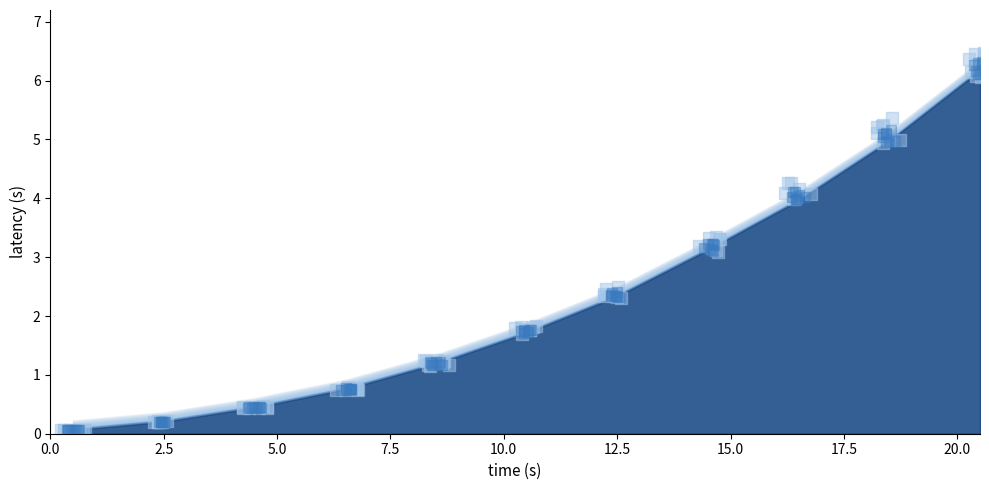

Between 2.5 and 0.5, which is larger?

2.5